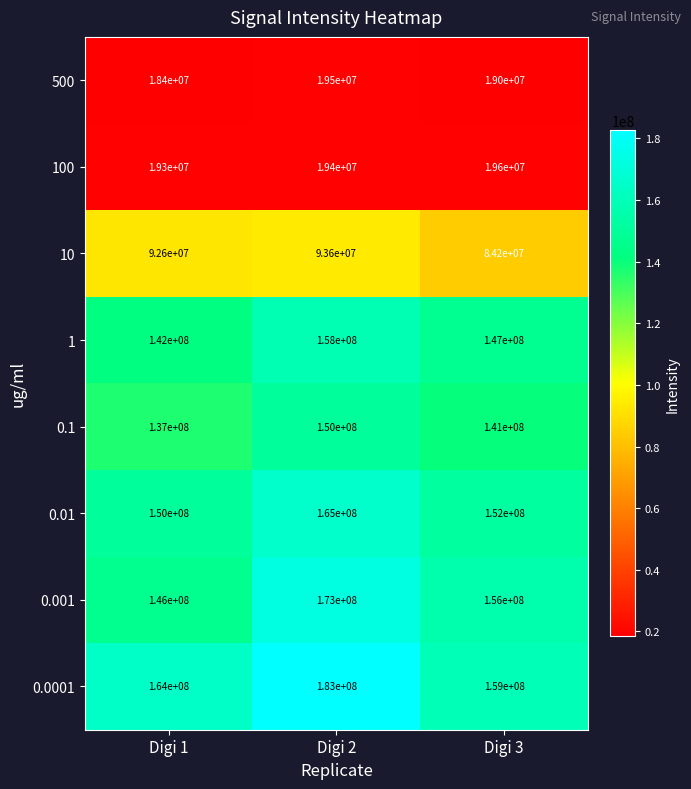

The 0.01 series shows 37674158 at Digi 2. True or false?

False